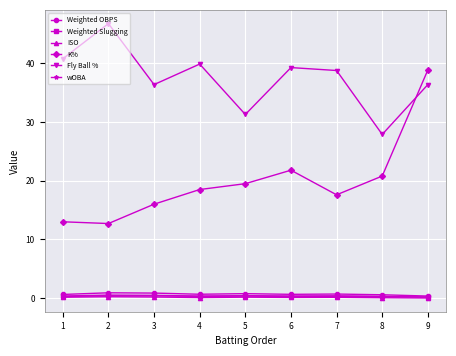

Is the value of Fly Ball % at 7 greater than the value of ISO at 8?

Yes